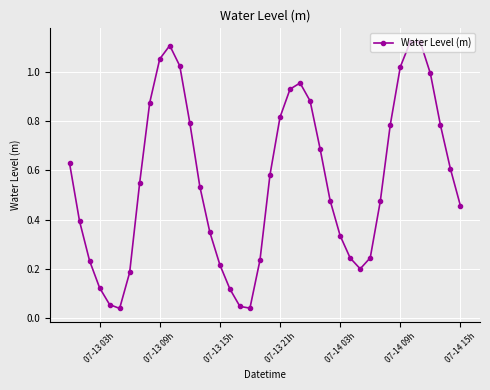

How many points are lower than both their immediate neighbors (excluding endpoints)?

3